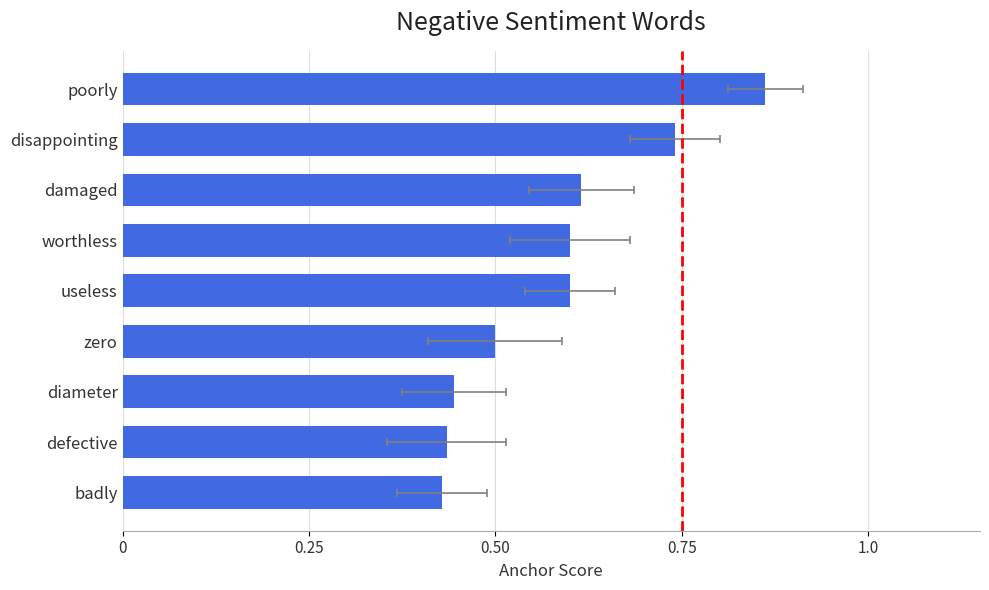

Count the values in the range 0 to 1.

9